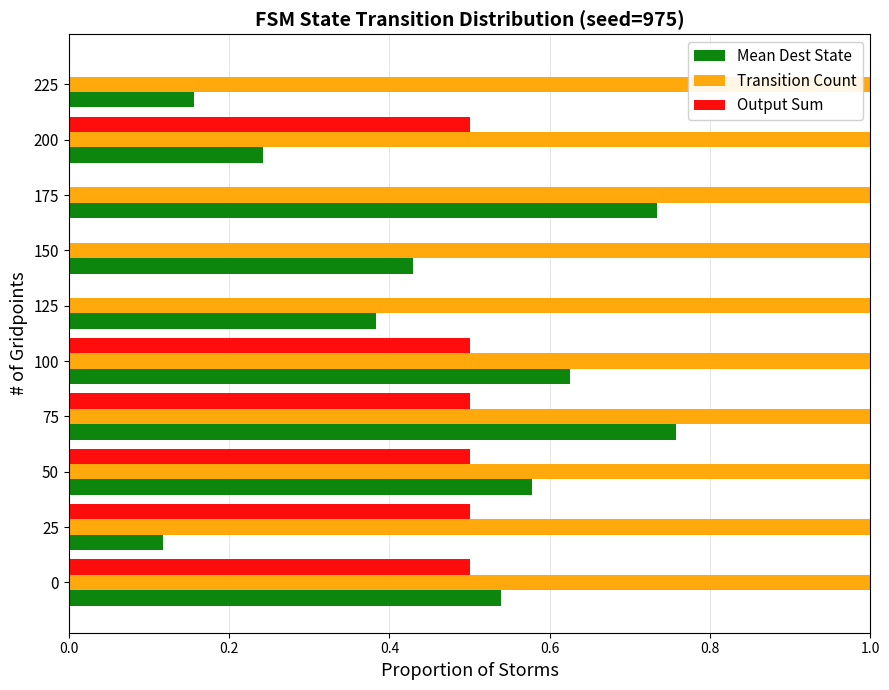

The value of Transition Count at 50 is 1.0. True or false?

True